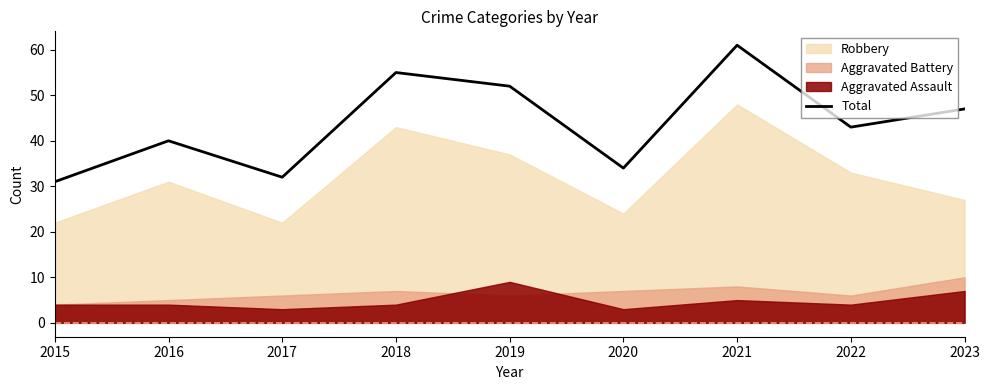

Reading left to right, extract all data points from this chart.

31	40	32	55	52	34	61	43	47